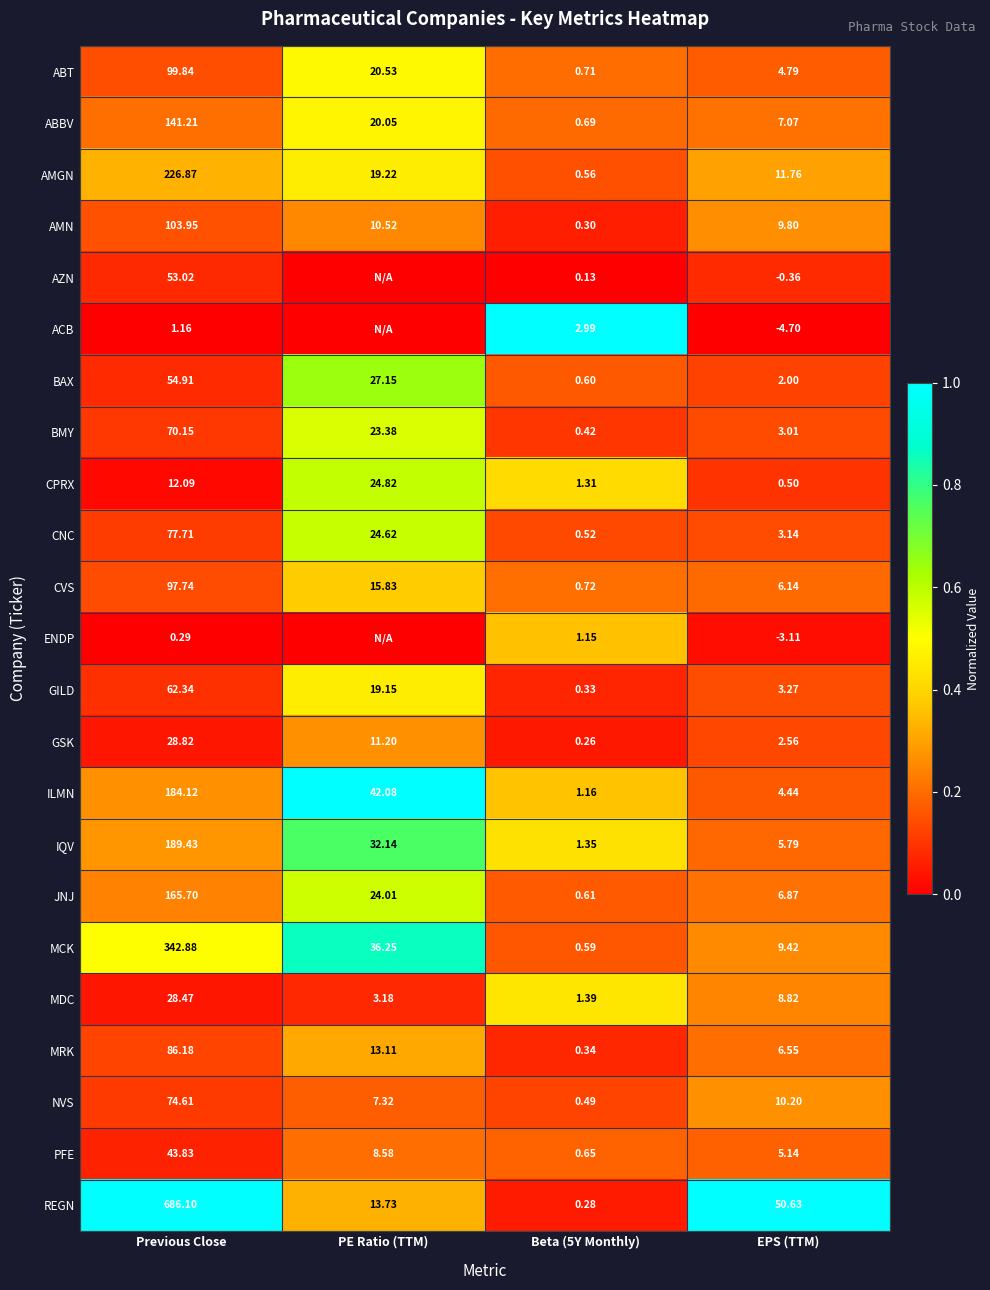

Which category has the lowest value in the ABBV series?

Beta (5Y Monthly)